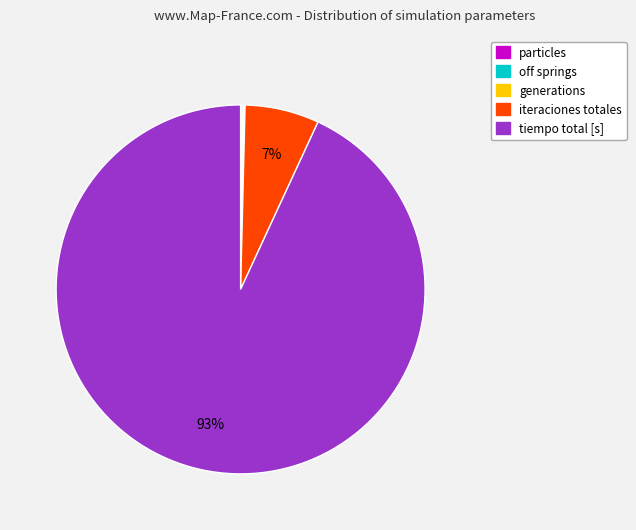

Which category has the biggest portion of the pie?

tiempo total [s]